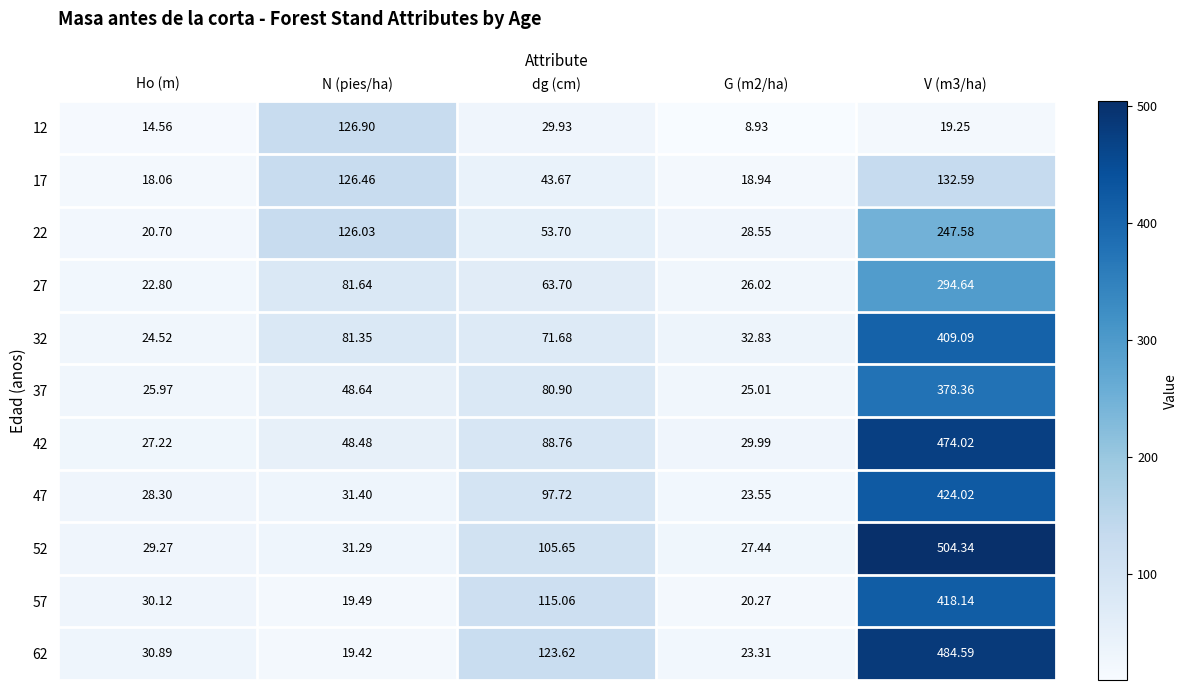

Which category has the highest value across all series?

V (m3/ha)